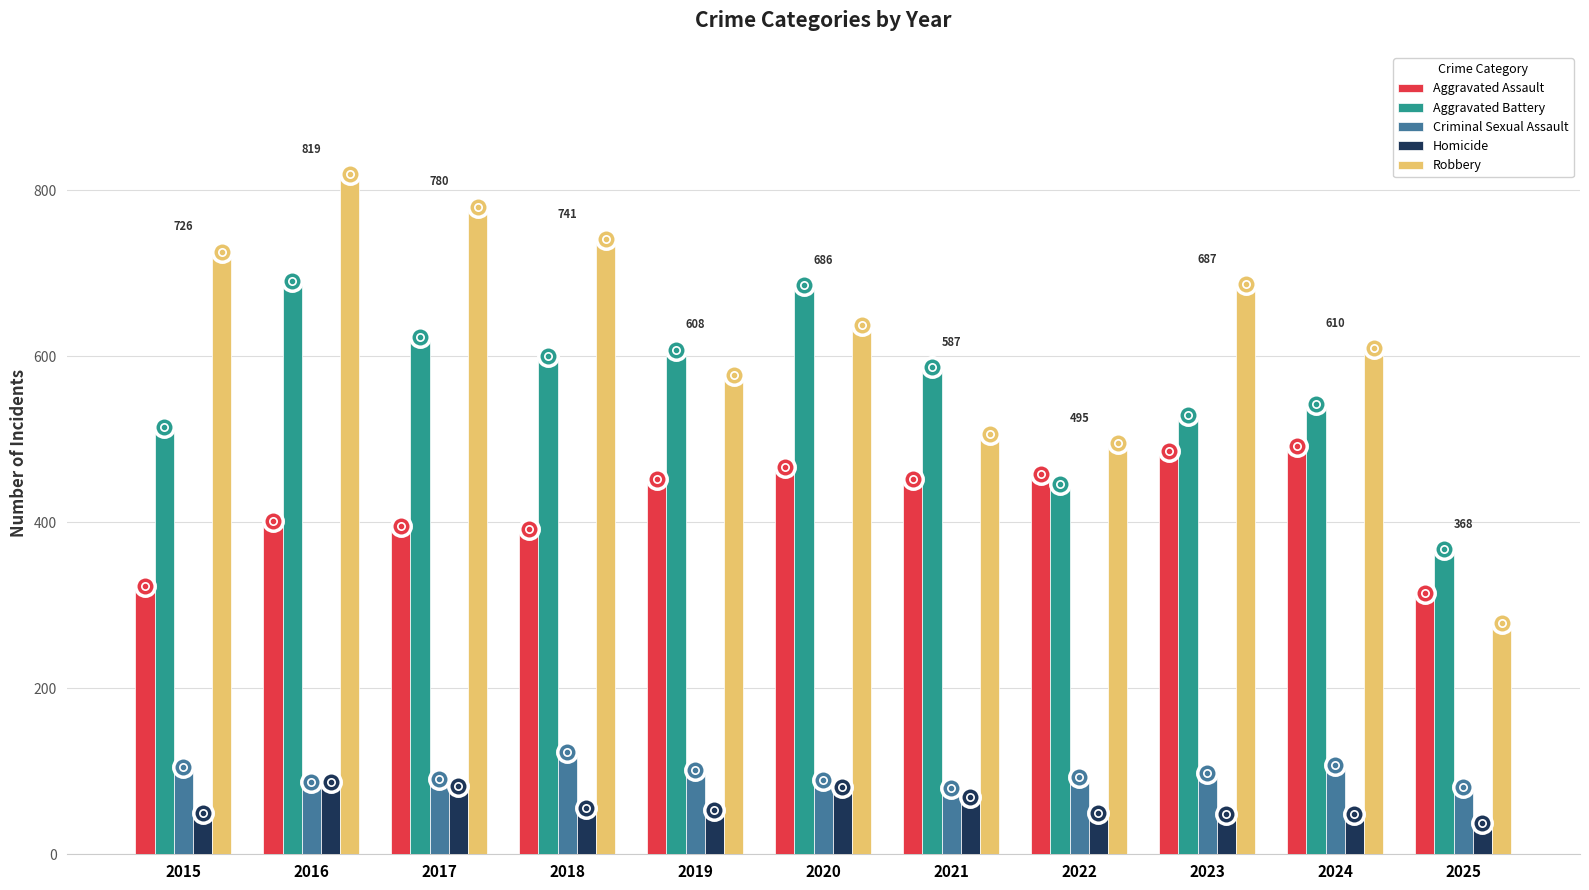

Between 2022 and 2023, which series saw the biggest shift?

Robbery